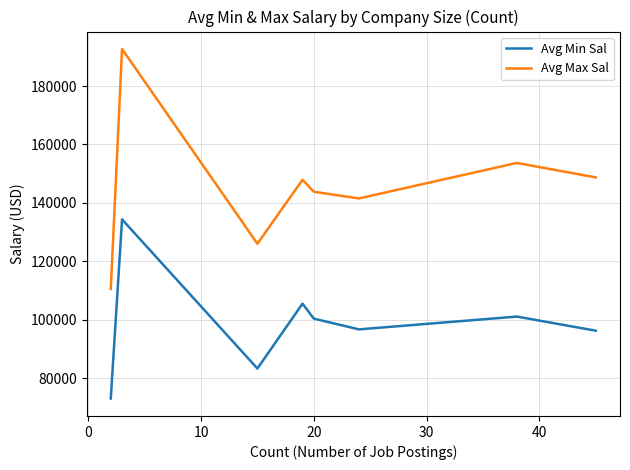

What is the lowest value of the Avg Max Sal series?

110500.0